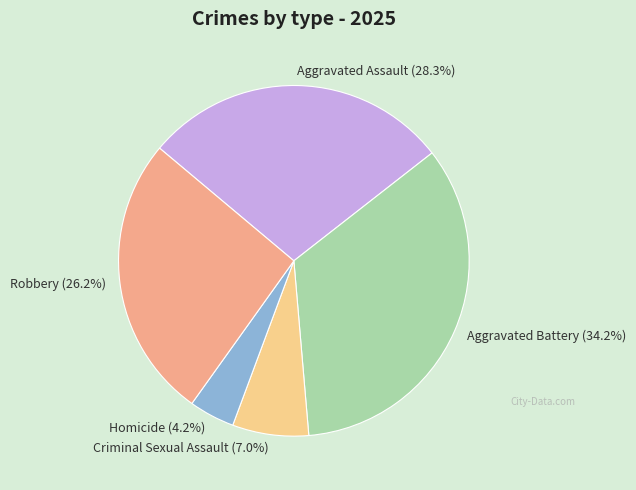

Rank the categories by value from lowest to highest.

Homicide, Criminal Sexual Assault, Robbery, Aggravated Assault, Aggravated Battery